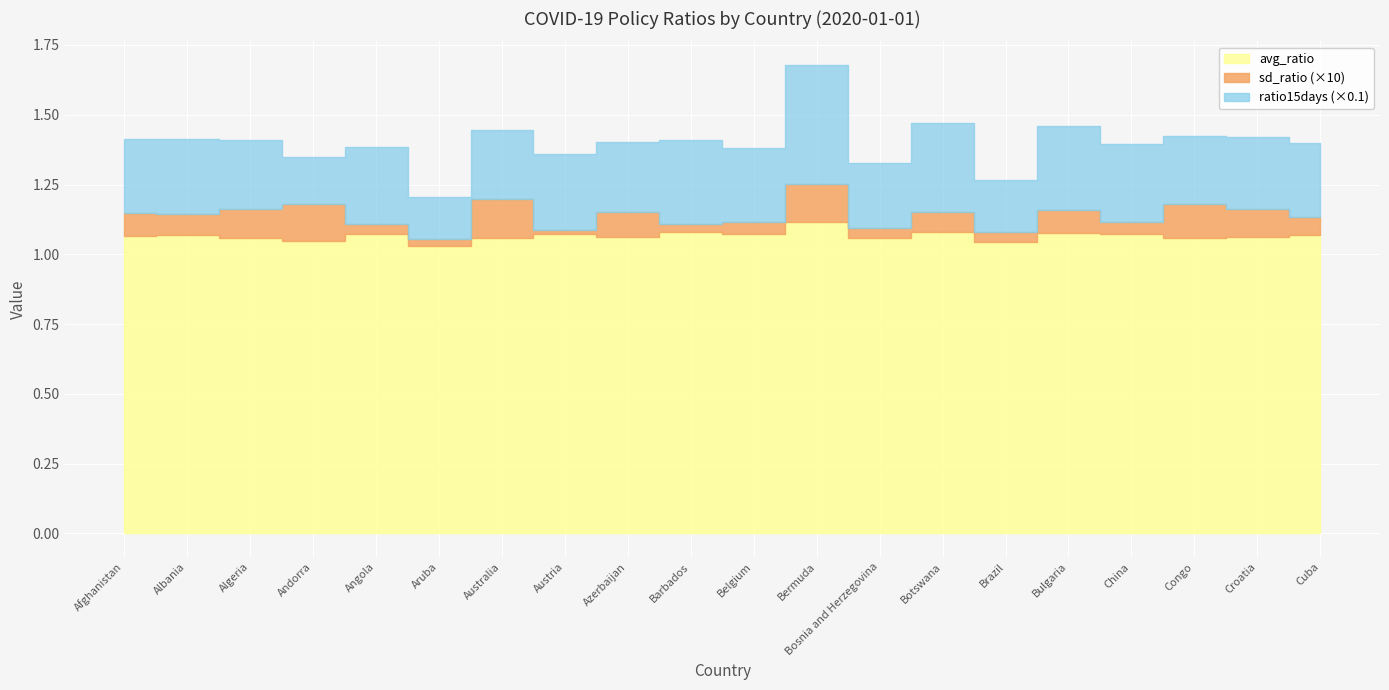

Where does the ratio15days series first go above 2?

Afghanistan